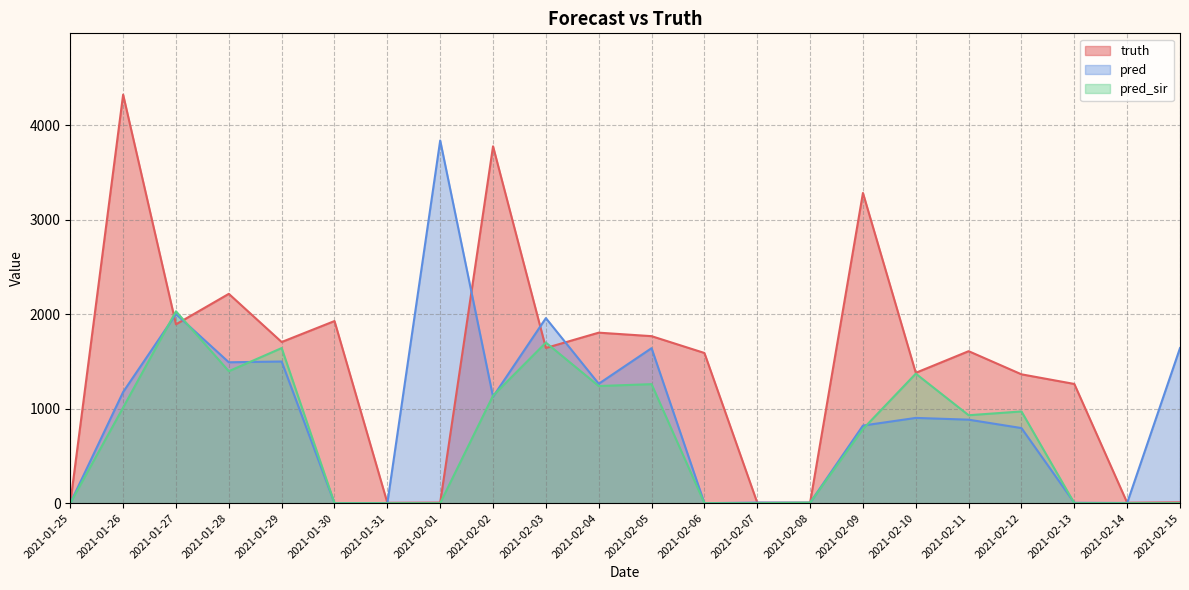

What value does the pred series have at 2021-01-26?

1176.5